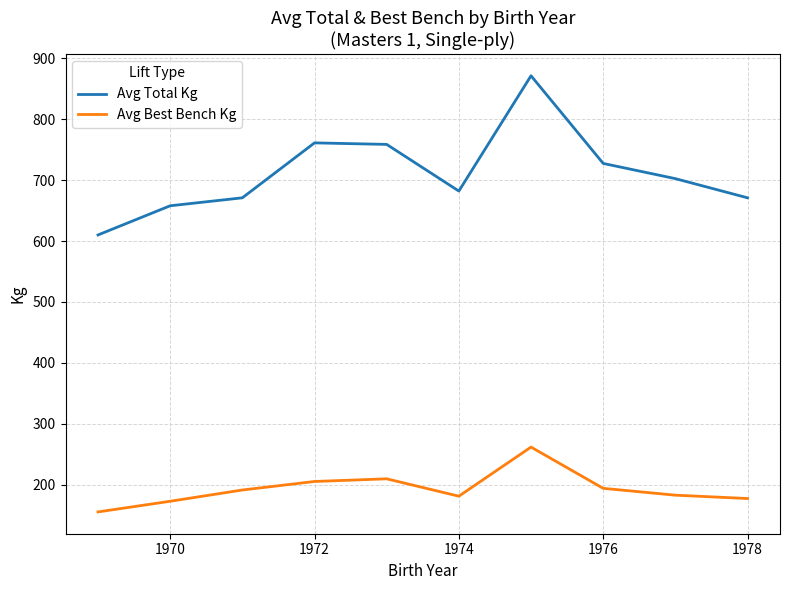

What is the lowest value of the Avg Total Kg series?

610.0